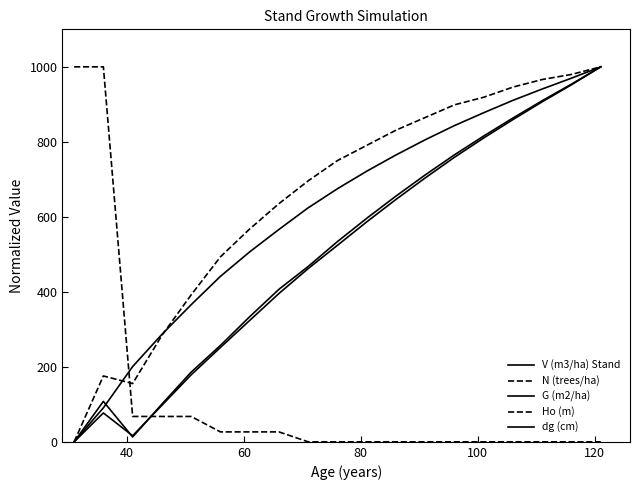

Reading left to right, what are all the values shown in this chart?

V (m3/ha) Stand: 0.0	77.0	16.2	97.5	178.7	251.6	323.6	395.5	462.0	524.0	586.5	646.4	703.7	758.8	810.3	859.4	906.8	952.2	1000.0
N (trees/ha): 1000.0	1000.0	67.7	67.7	67.7	26.5	26.5	26.5	0.0	0.0	0.0	0.0	0.0	0.0	0.0	0.0	0.0	0.0	0.0
G (m2/ha): 0.0	107.9	12.9	100.6	185.8	257.0	333.6	406.7	467.6	534.0	596.0	655.3	711.7	765.4	815.5	863.5	909.7	953.9	1000.0
Ho (m): 0.0	175.7	155.4	283.8	391.9	493.2	567.6	635.1	695.9	750.0	790.5	831.1	864.9	898.6	918.9	945.9	966.2	979.7	1000.0
dg (cm): 0.0	90.7	200.7	286.6	365.6	441.2	506.5	566.3	624.1	674.9	721.6	764.9	805.5	843.3	877.7	910.7	940.9	969.8	1000.0